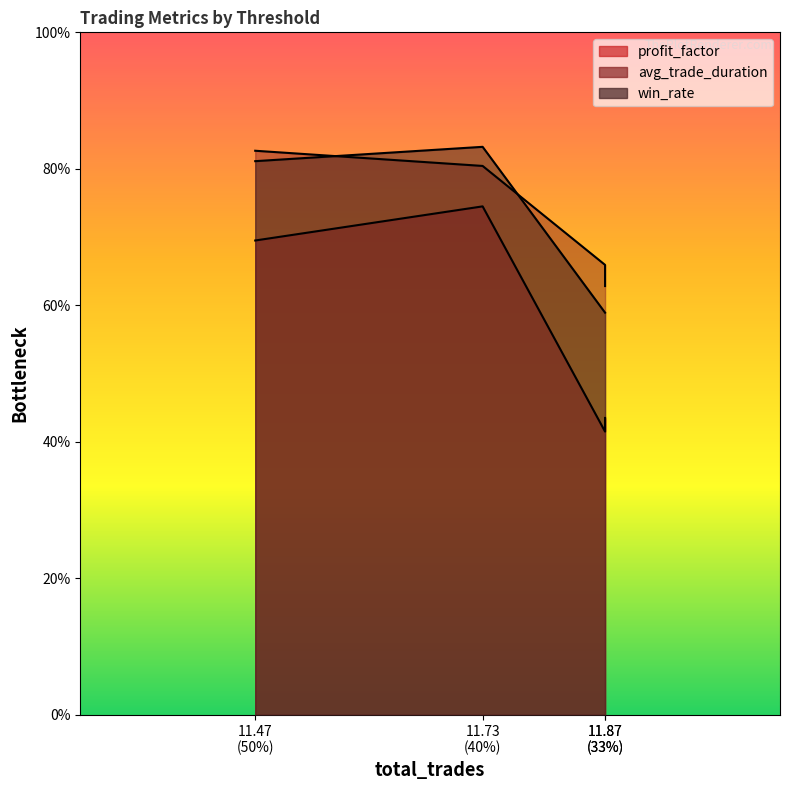

The value of profit_factor at 11.87 (33%) is 72.2. True or false?

False